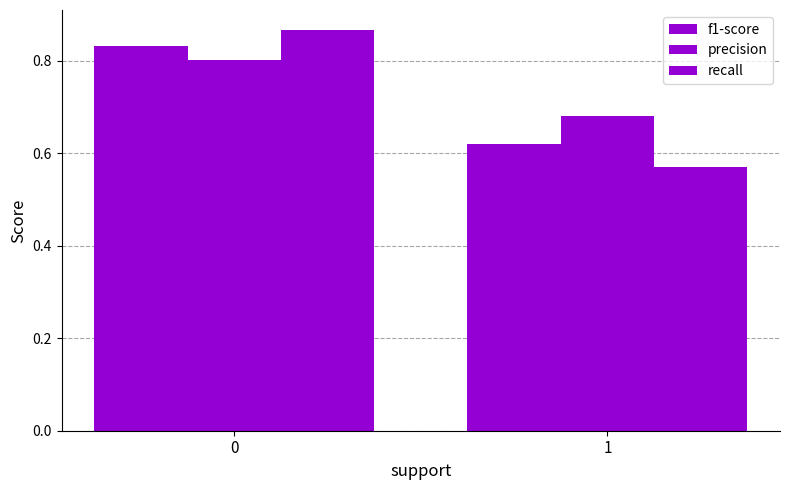

At which label is recall closest to 0?

1